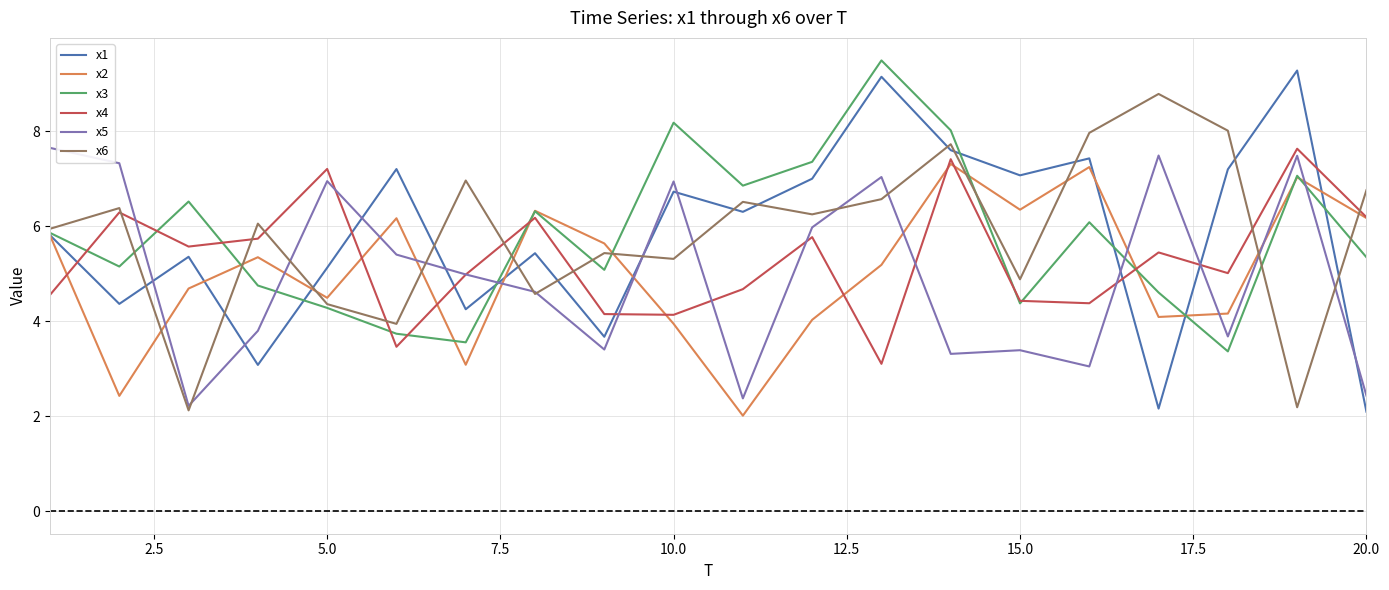

At how many categories does at least one series exceed 3?

20